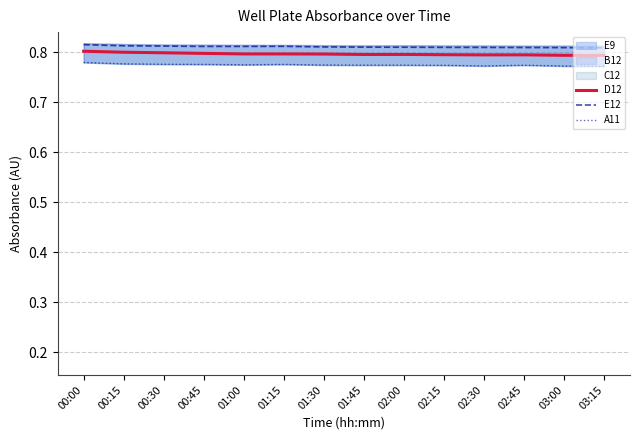

At which category is the sum across all series the highest?

00:00